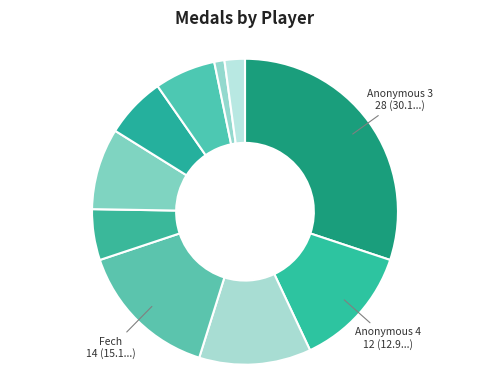

Count the number of slices in the pie.

10